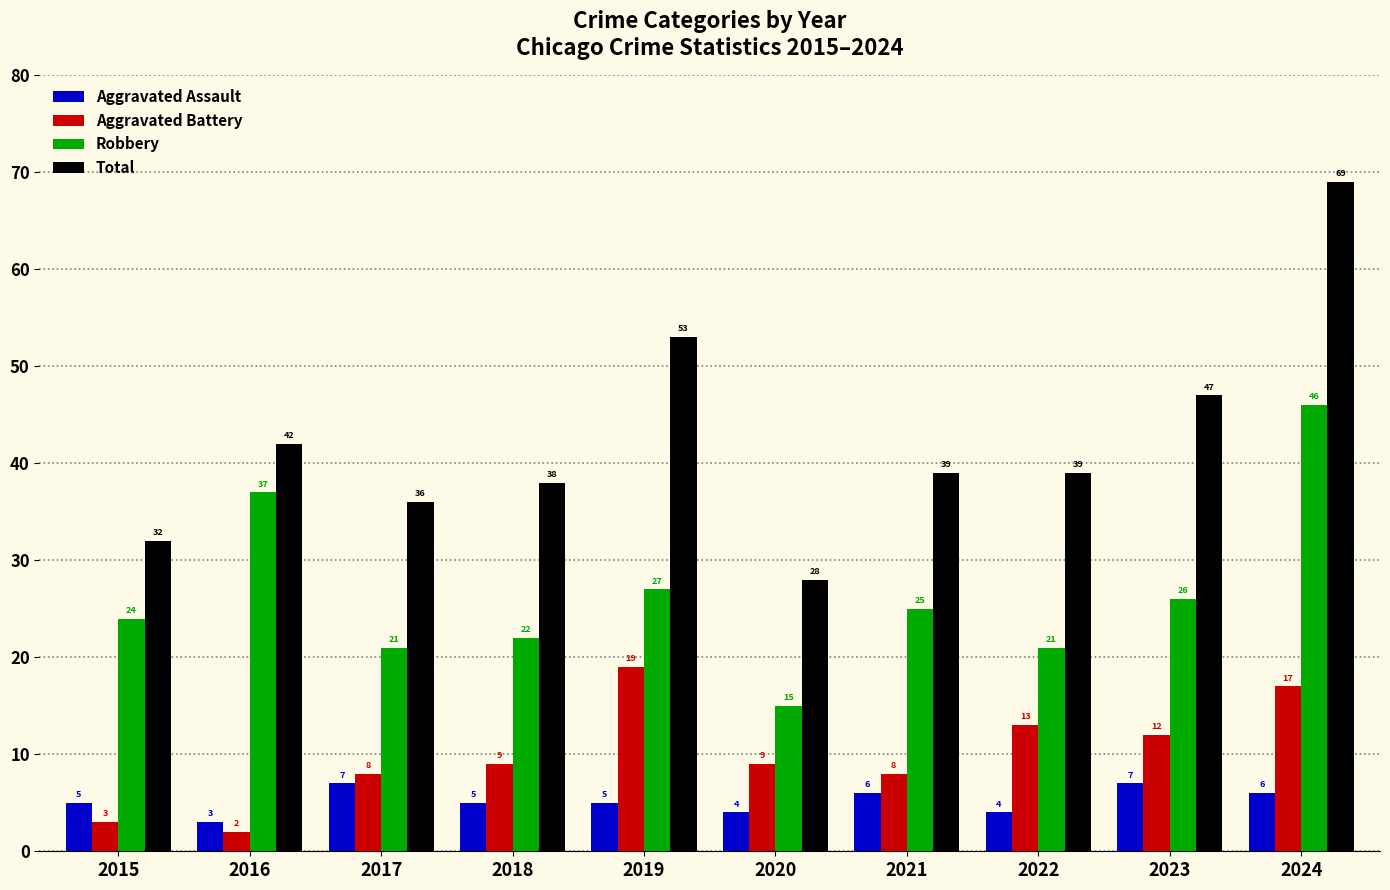

Is the value of Robbery at 2019 greater than the value of Aggravated Battery at 2017?

Yes